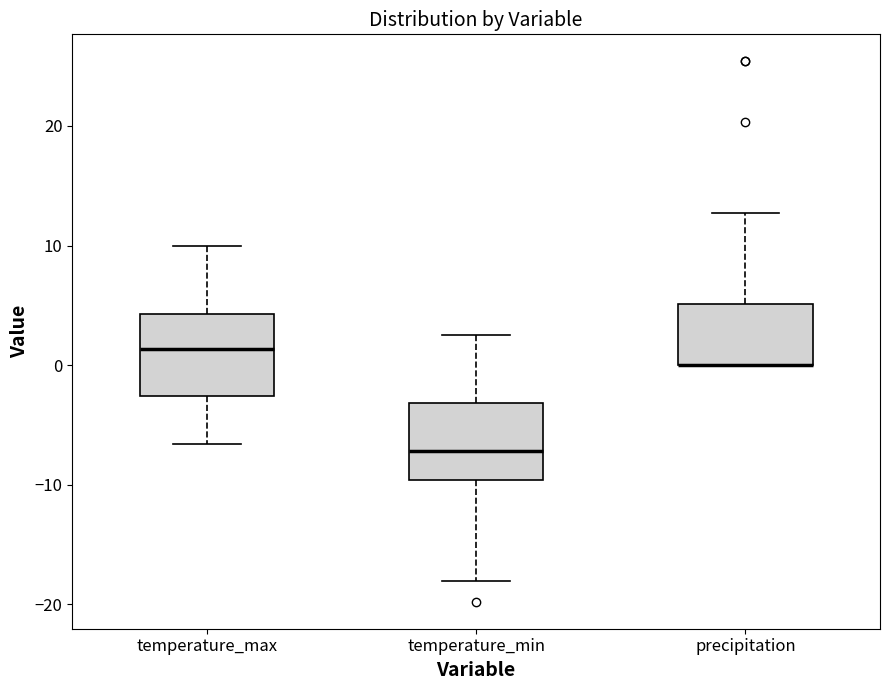

Reading left to right, read every box against the y-axis: the position of its median line, the range the box covers, and the ends of its whiskers. The values are not printed on the chart, so give them approximately, as read against the axis.

temperature_max: median 1, box -3 to 4, whiskers -7 to 10
temperature_min: median -7, box -10 to -3, whiskers -18 to 3
precipitation: median 0 (drawn on the box's lower edge), box 0 to 5, whiskers 0 to 13